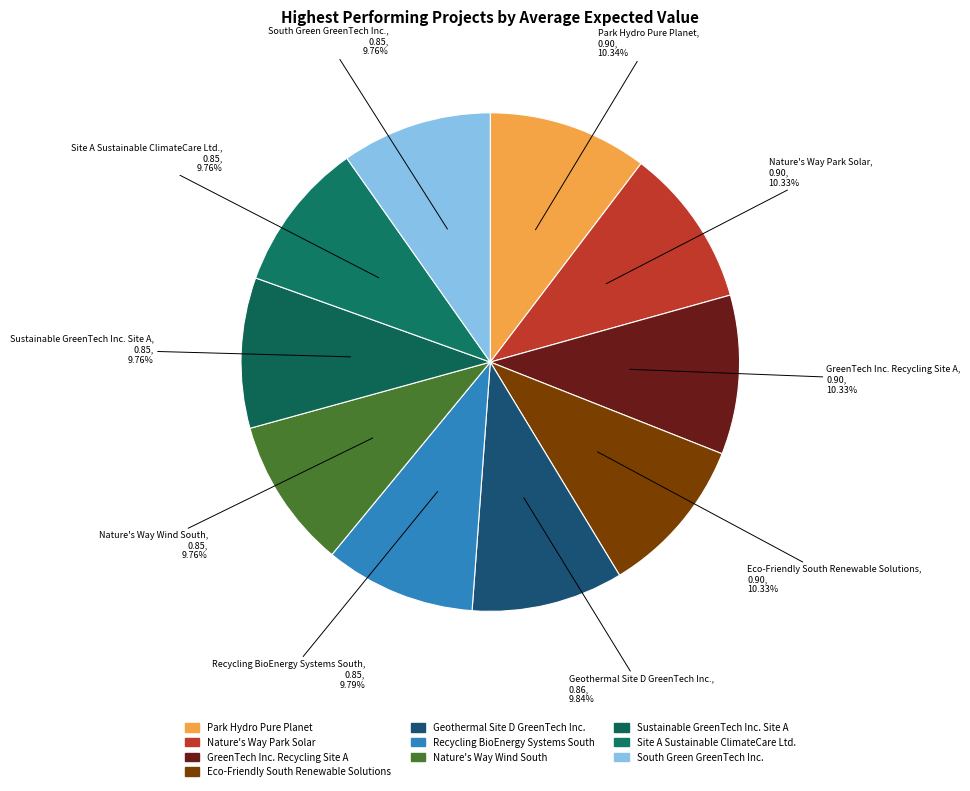

To the nearest percent, what is the difference between the largest and smallest slice percentages?

1%